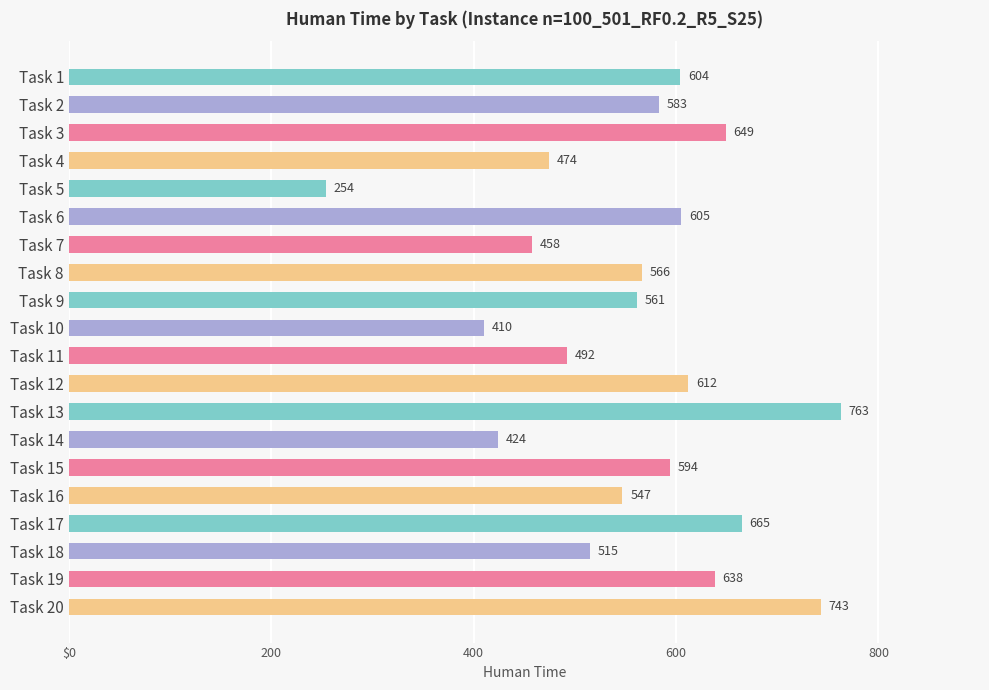

At which label is the value closest to 508?

Task 18